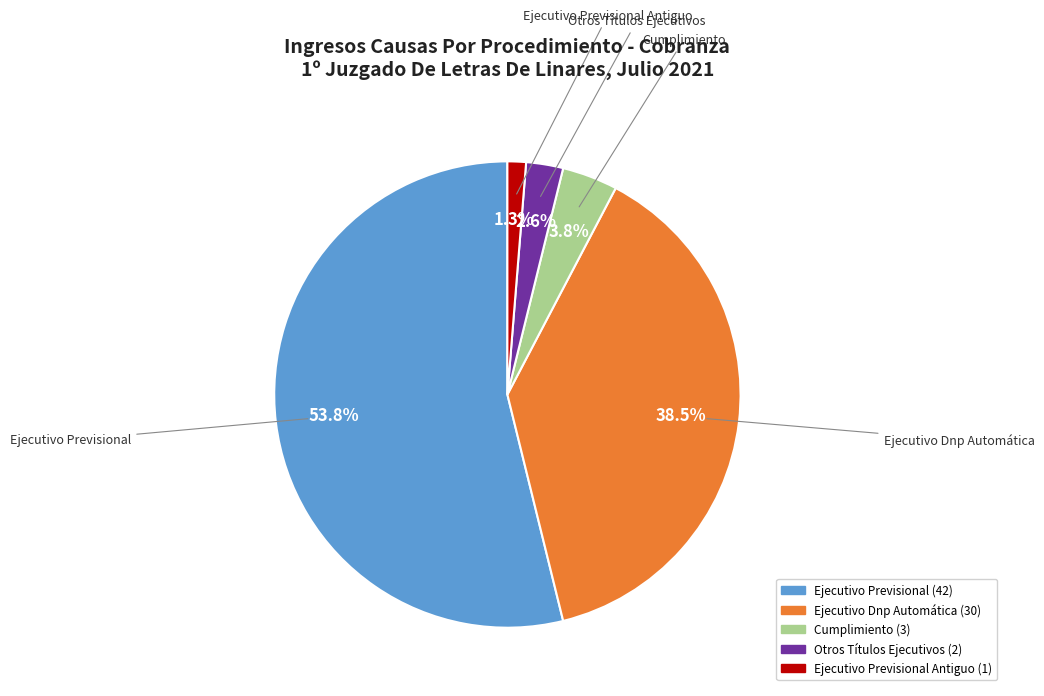

How many slices are in this pie chart?

5